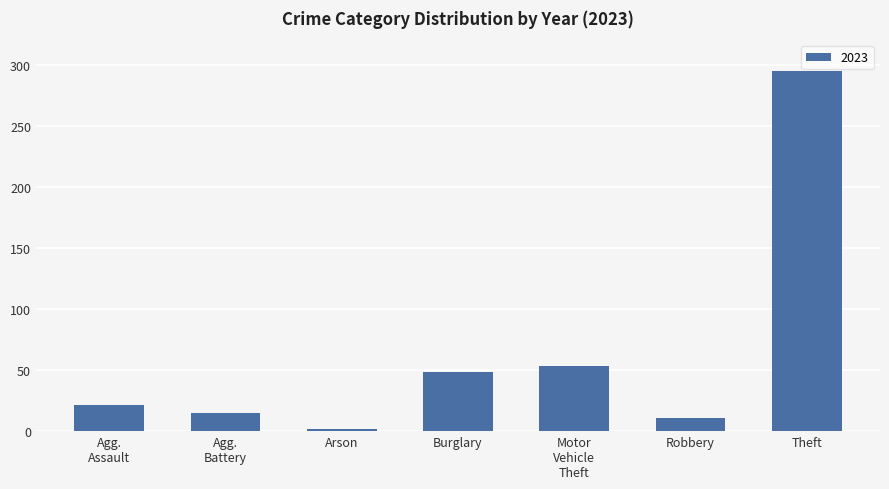

Reading left to right, extract all data points from this chart.

21	15	2	48	53	11	295